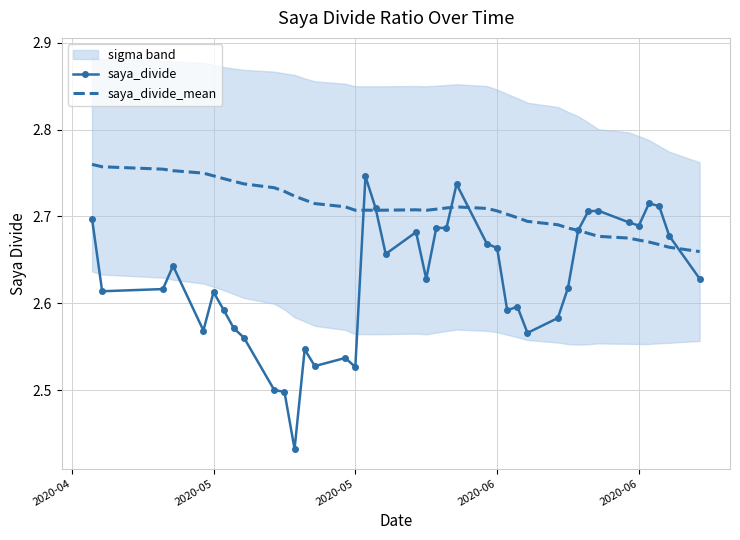

What is the minimum value for saya_divide_mean?

2.7